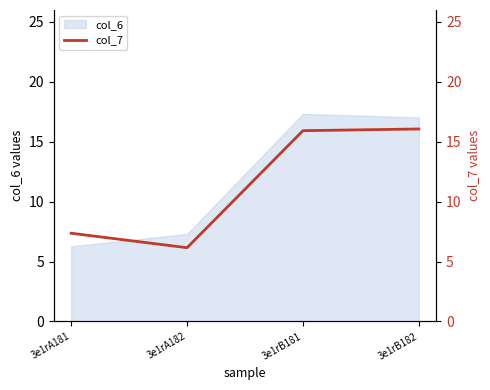

Approximately how many times larger is the value at 3e1rB182 compared to 3e1rA182?

2.6